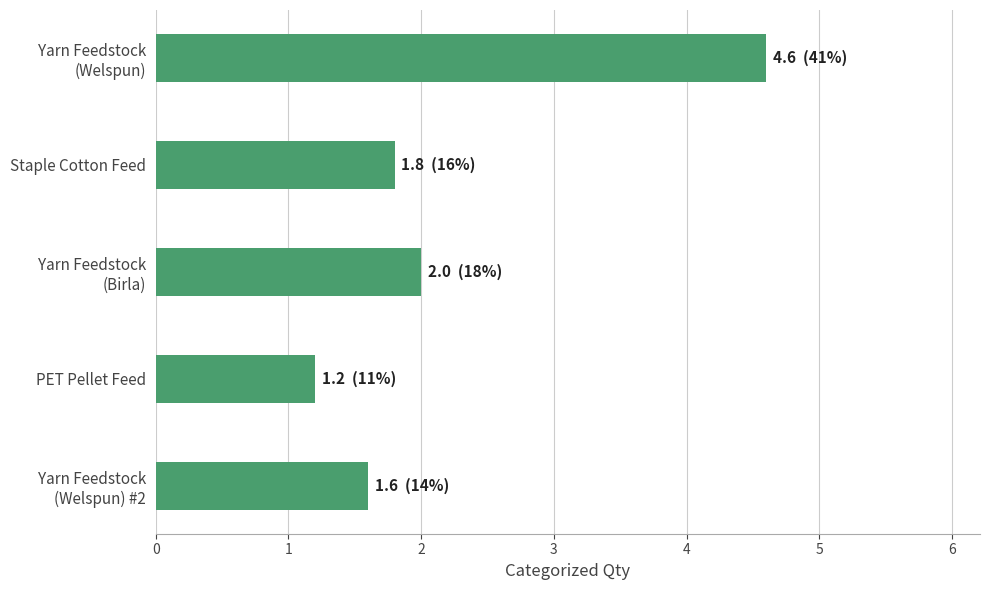

Does the chart contain any negative values?

No